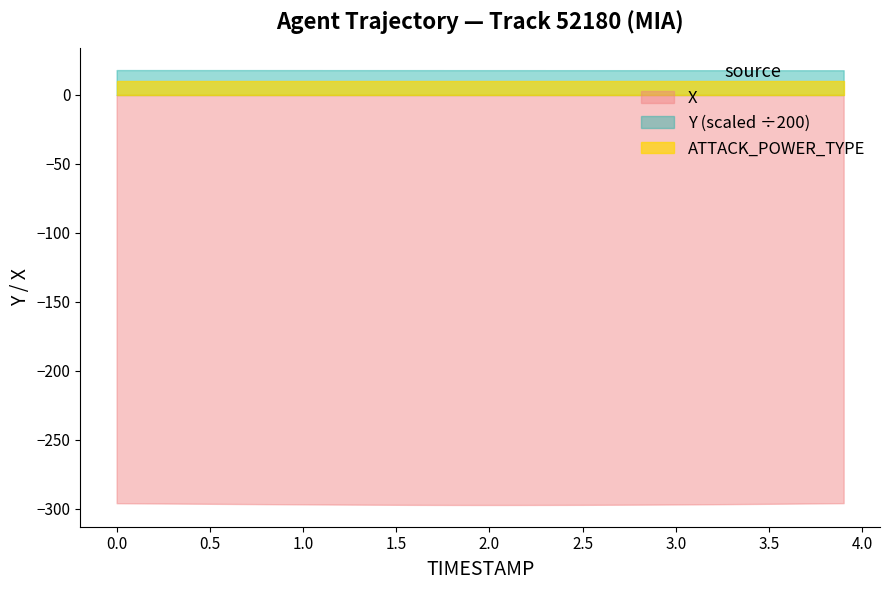

What is the average value of the ATTACK_POWER_TYPE series?

10.0